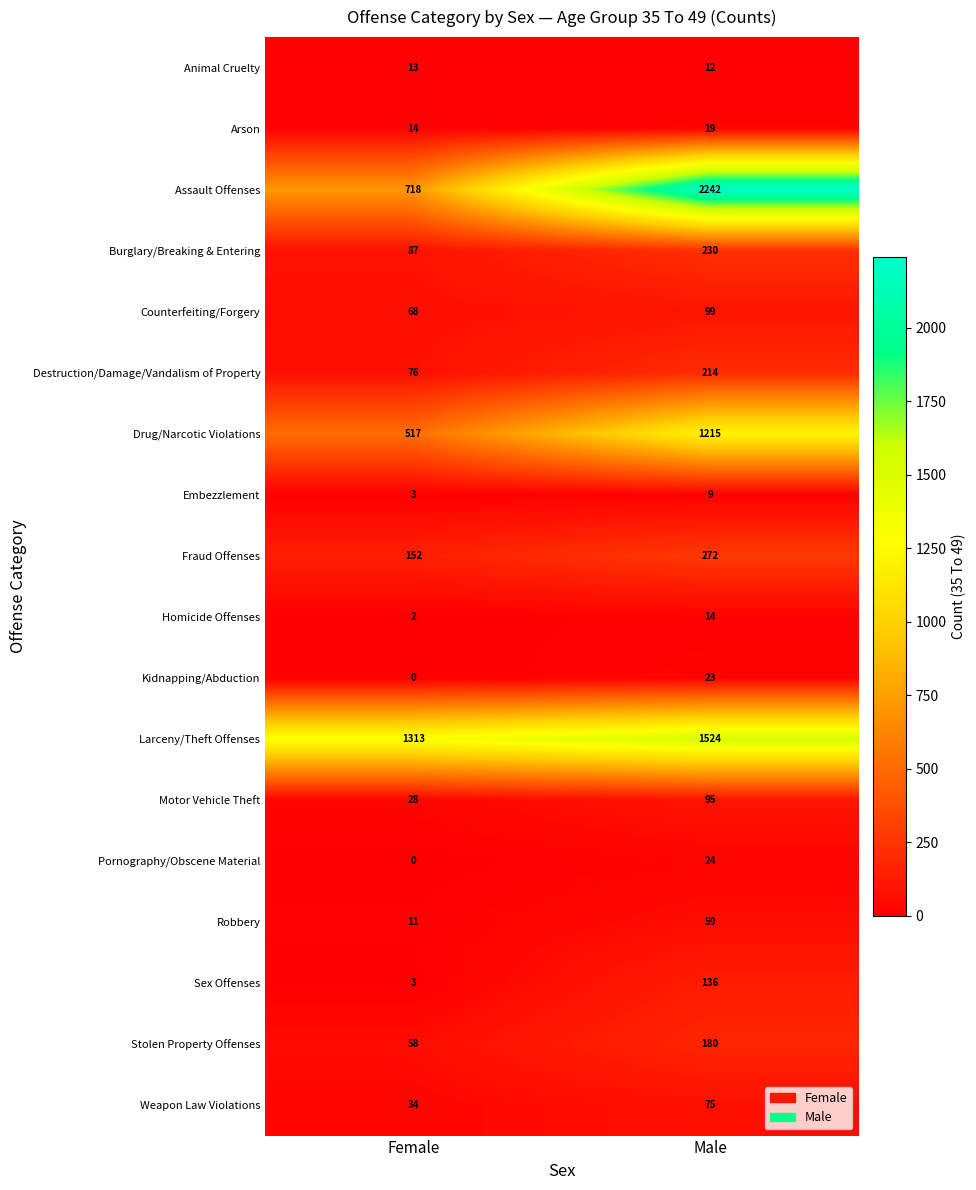

What is the total value across all series at Female?

3097